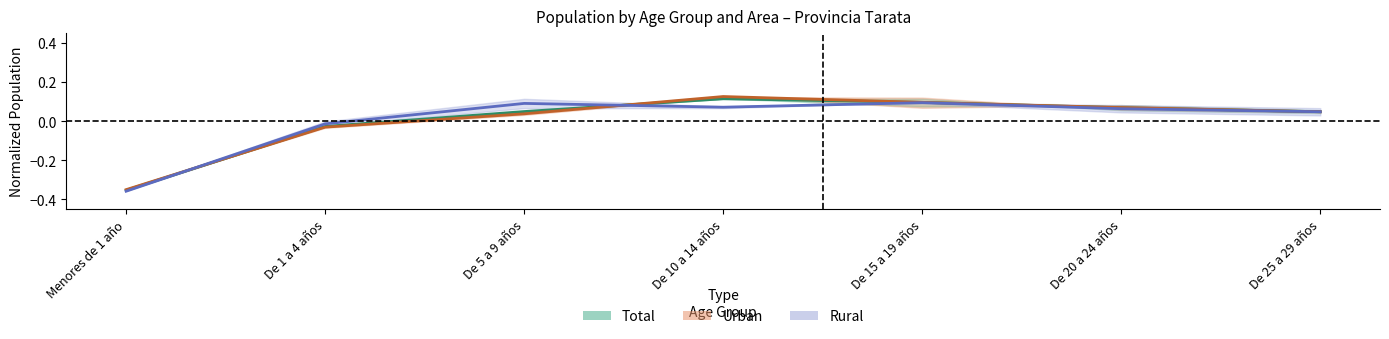

The value of Total at De 25 a 29 años is 0.0. True or false?

False